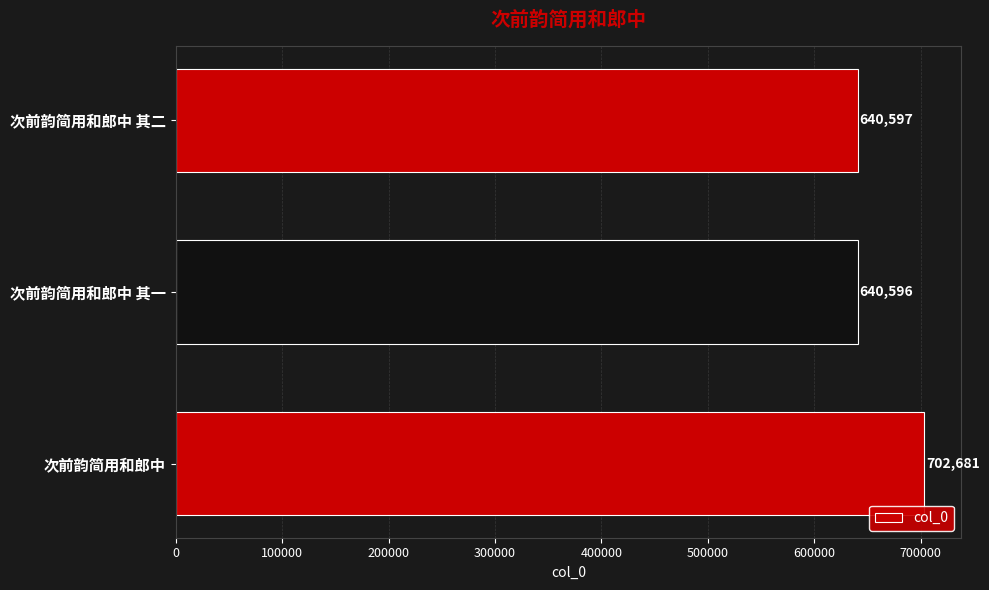

What is the difference between the maximum and second lowest values?

62084